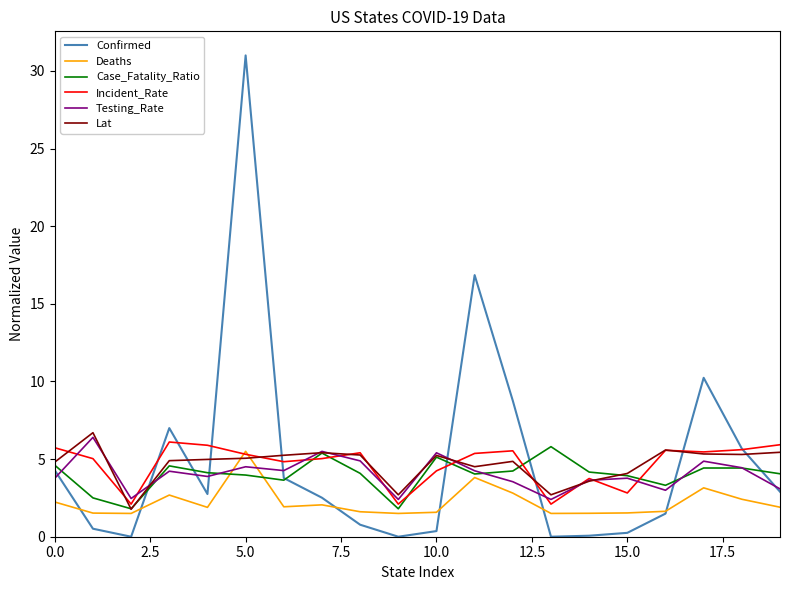

How many interior local peaks does the Incident_Rate series have?

5